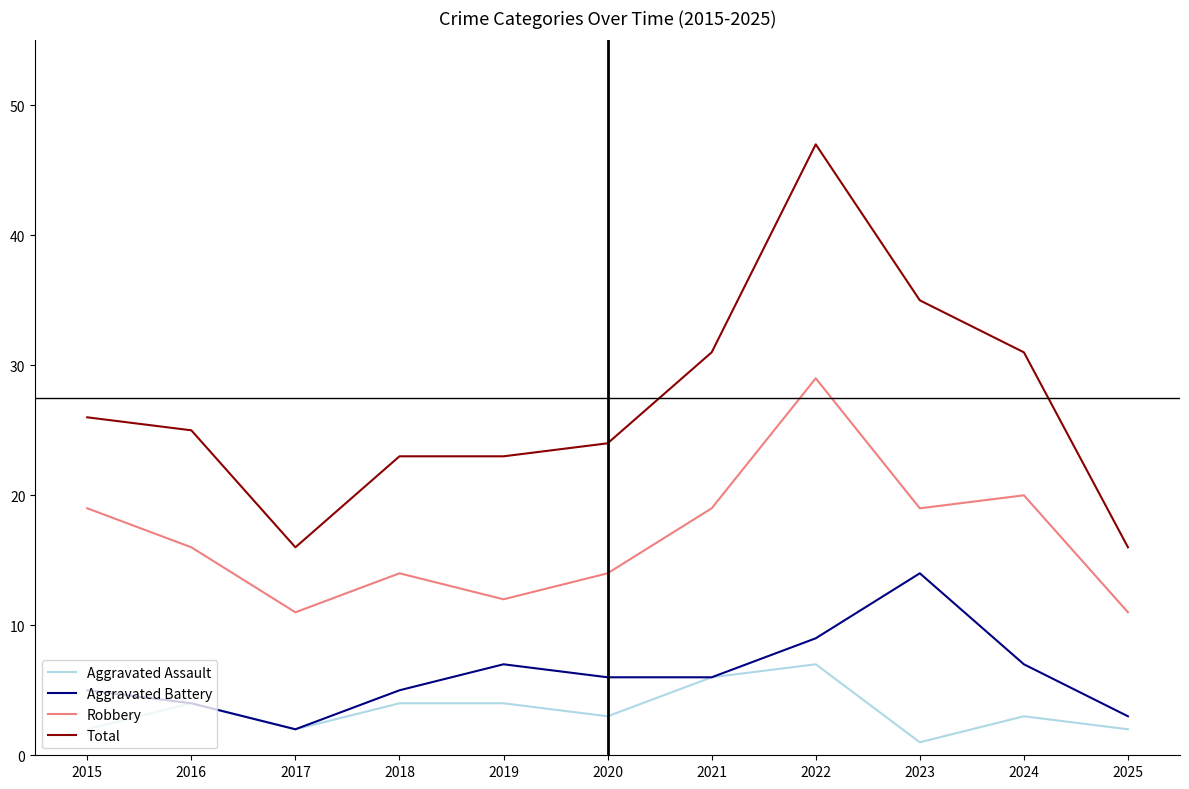

What is the difference between the highest and lowest values at 2021?

25